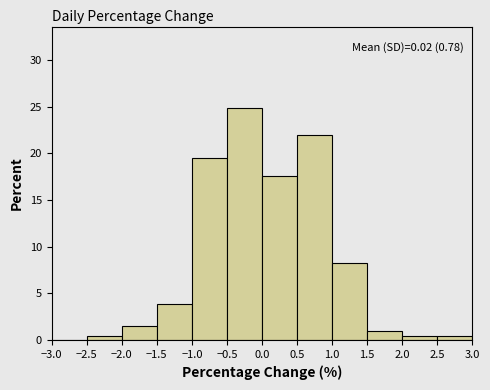

Which range on the x-axis has the tallest bar?

-0.5 to 0.0